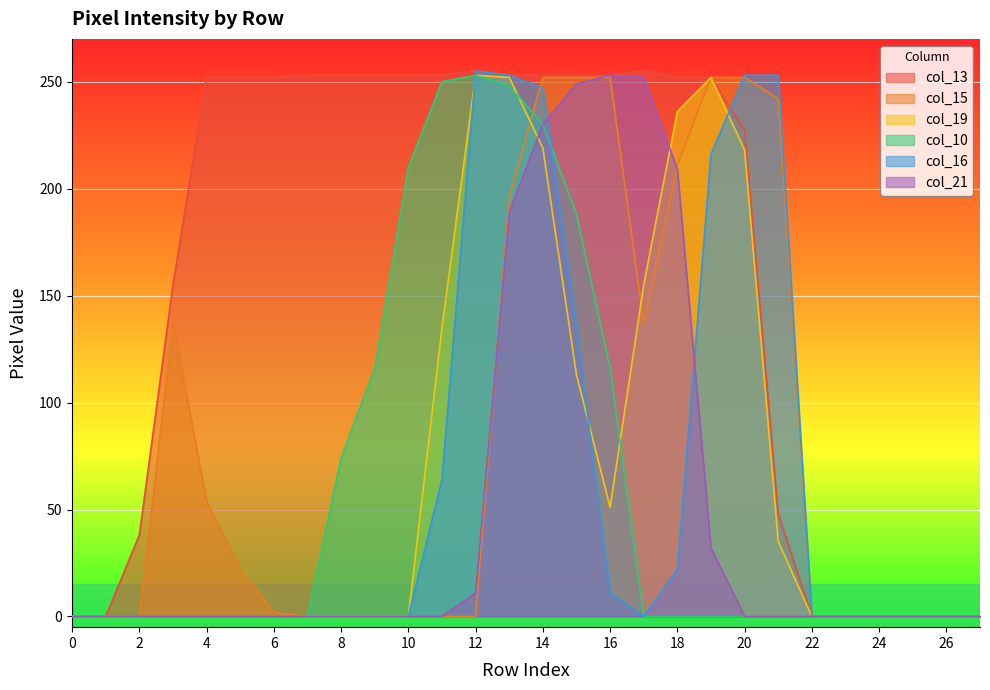

Rank the categories by col_10 value from lowest to highest.

0, 1, 2, 3, 4, 5, 6, 7, 17, 18, 19, 20, 21, 22, 23, 24, 25, 26, 27, 8, 9, 16, 15, 10, 14, 13, 11, 12